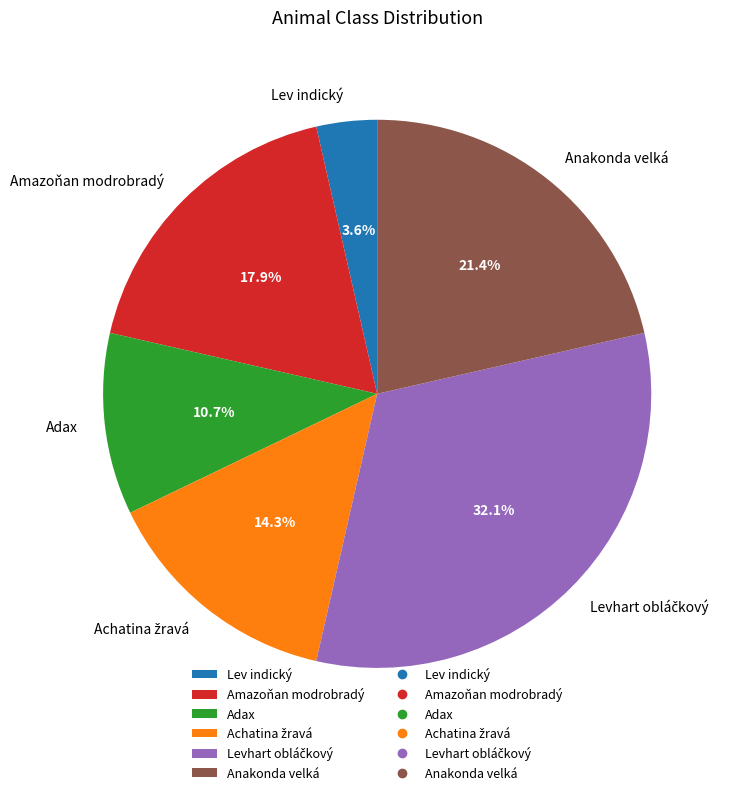

How much of the chart is everything except Adax?

89.3%